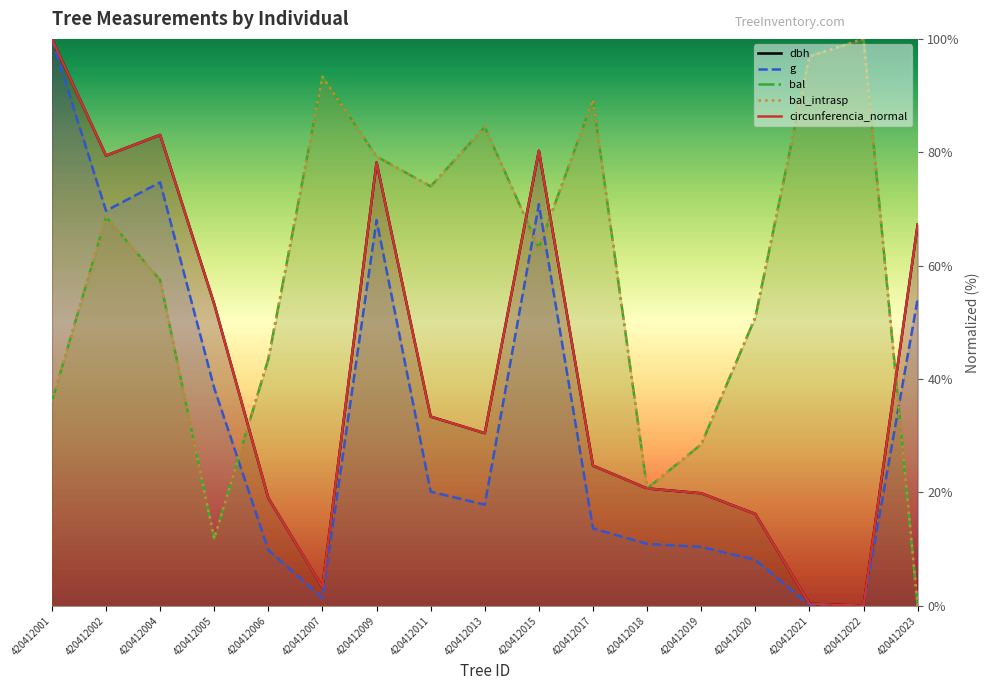

What is the difference between the bal_intrasp values at 420412022 and 420412009?

20.7